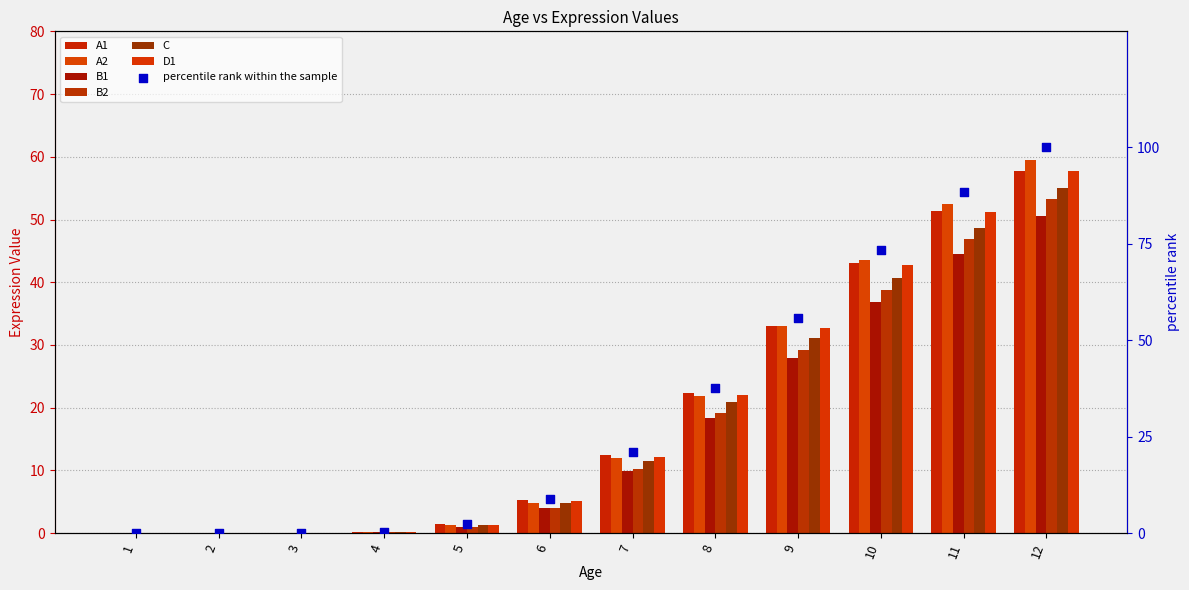

At which category is the sum across all series the highest?

12